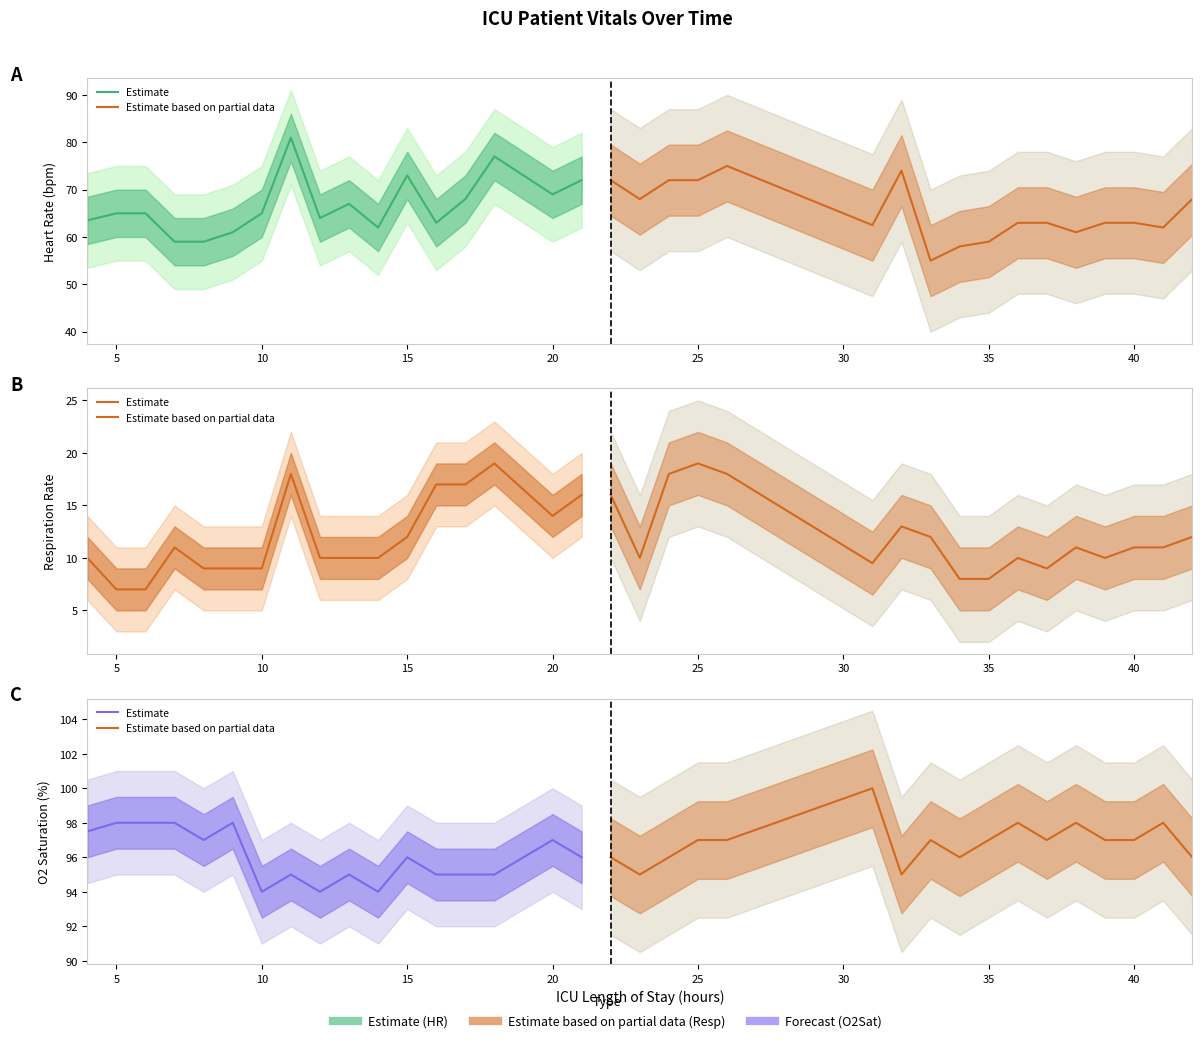

Does the chart have visible grid lines?

No